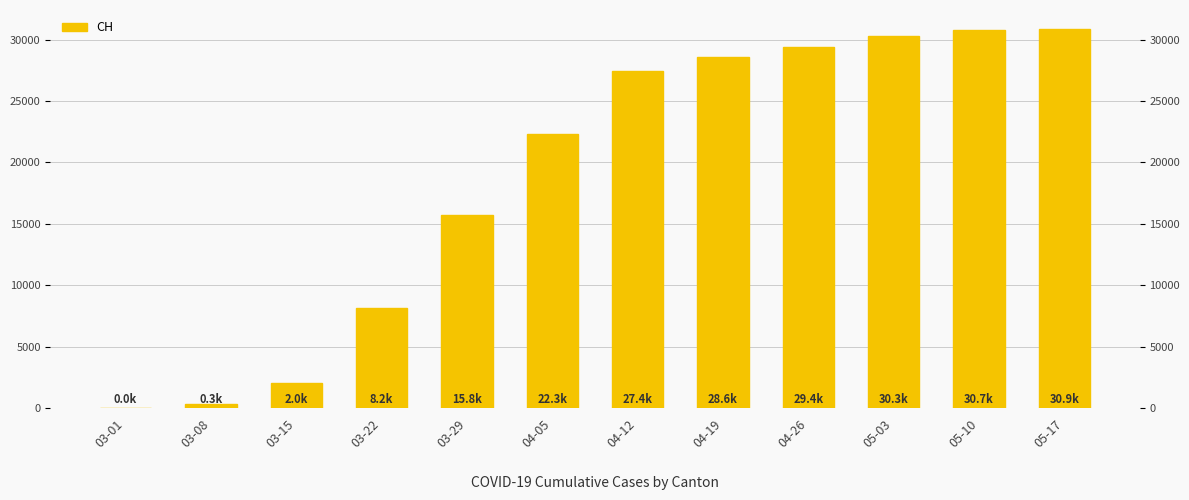

Where does the data first go above 27404?

04-19